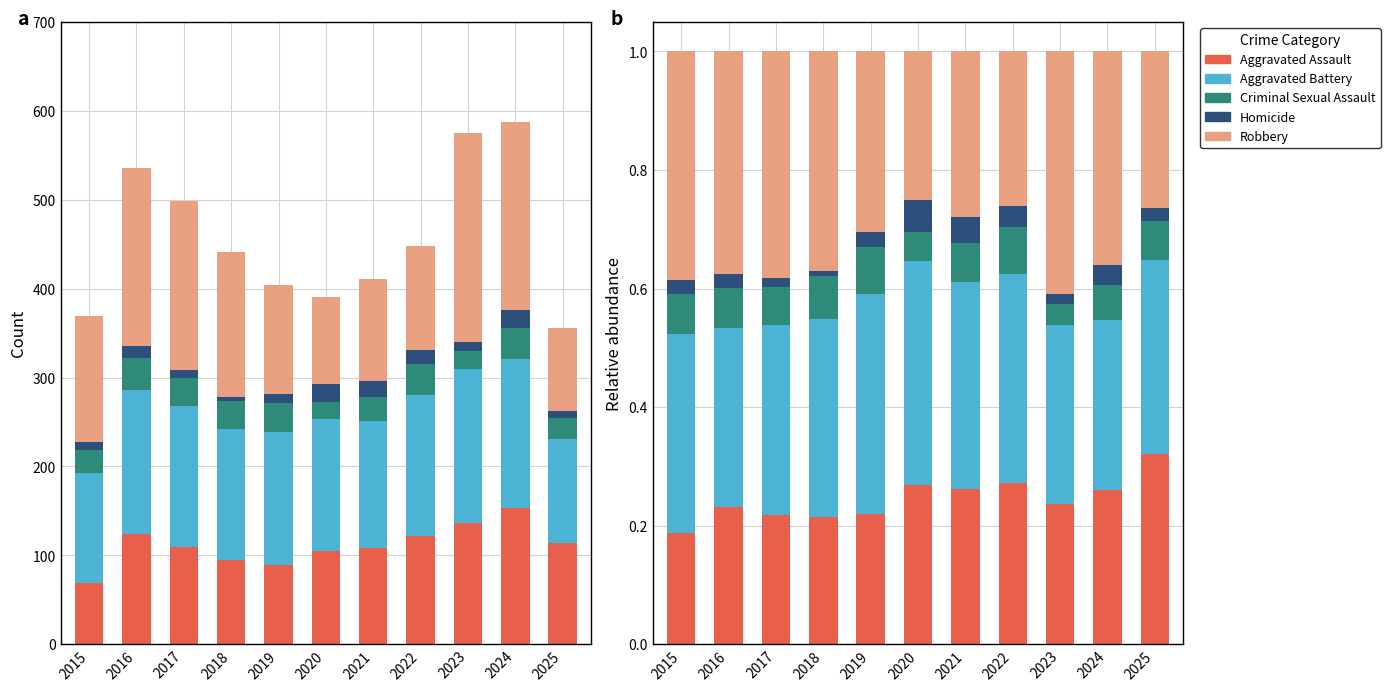

Which series has the largest range (max minus min)?

Robbery